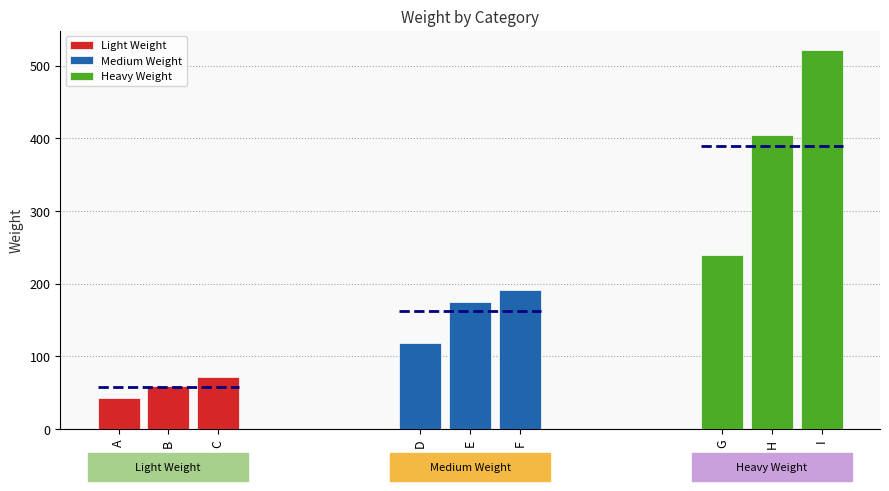

Which series has the largest range (max minus min)?

Heavy Weight